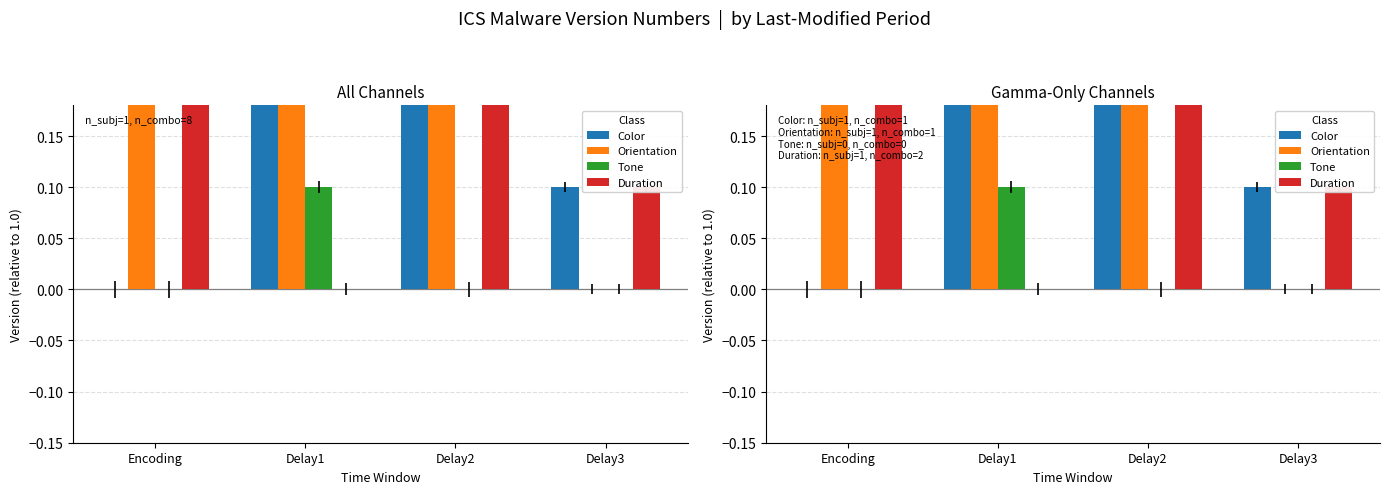

The value of Duration at Delay1 is 0.0. True or false?

True